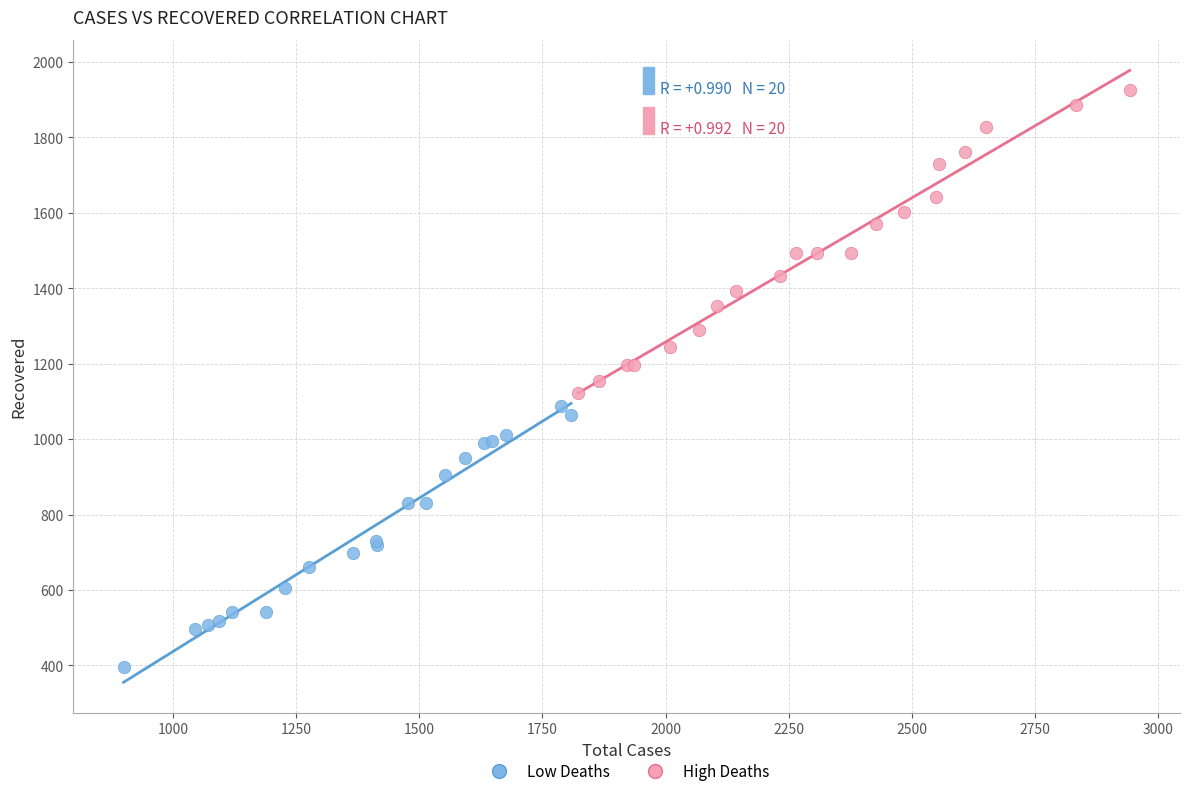

Which series reaches the maximum Y coordinate?

High Deaths